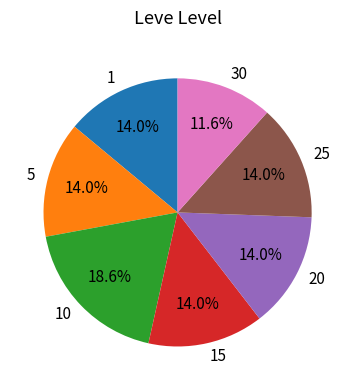

How much of the chart is everything except 15?

86.0%